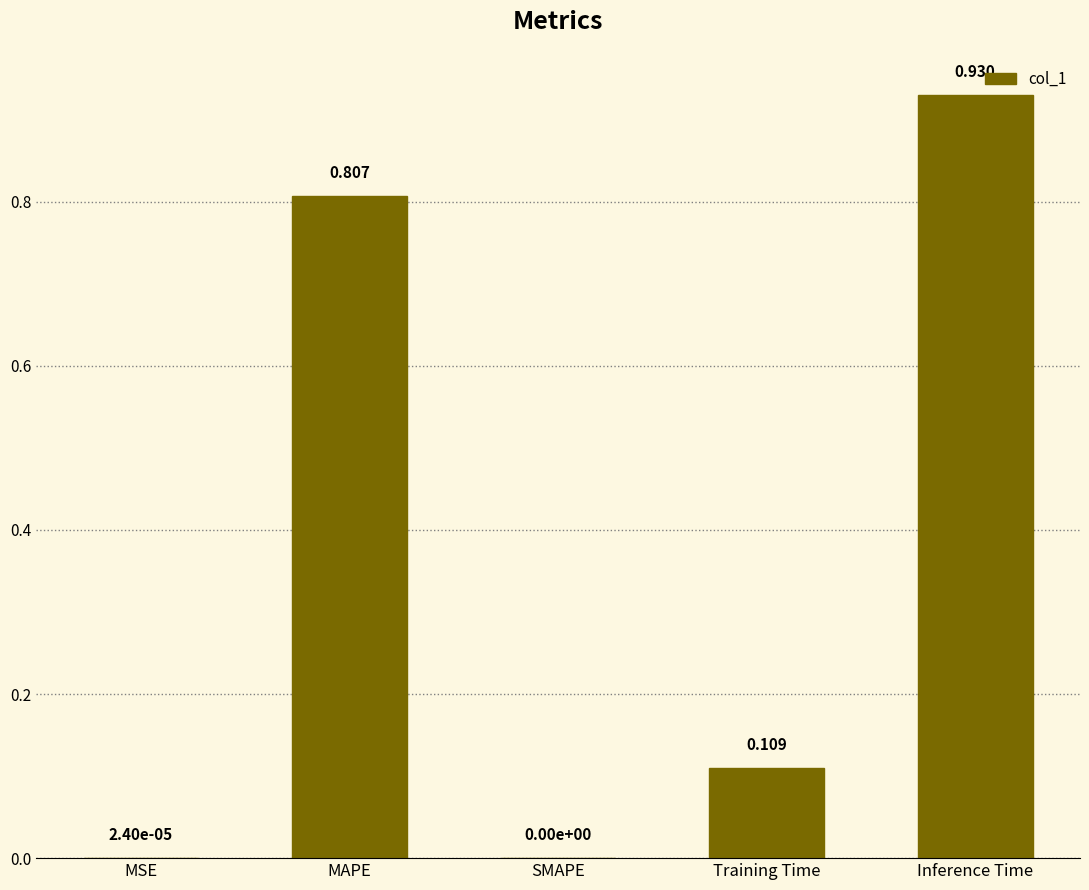

Is it true that the value at MAPE is 0.5?

False